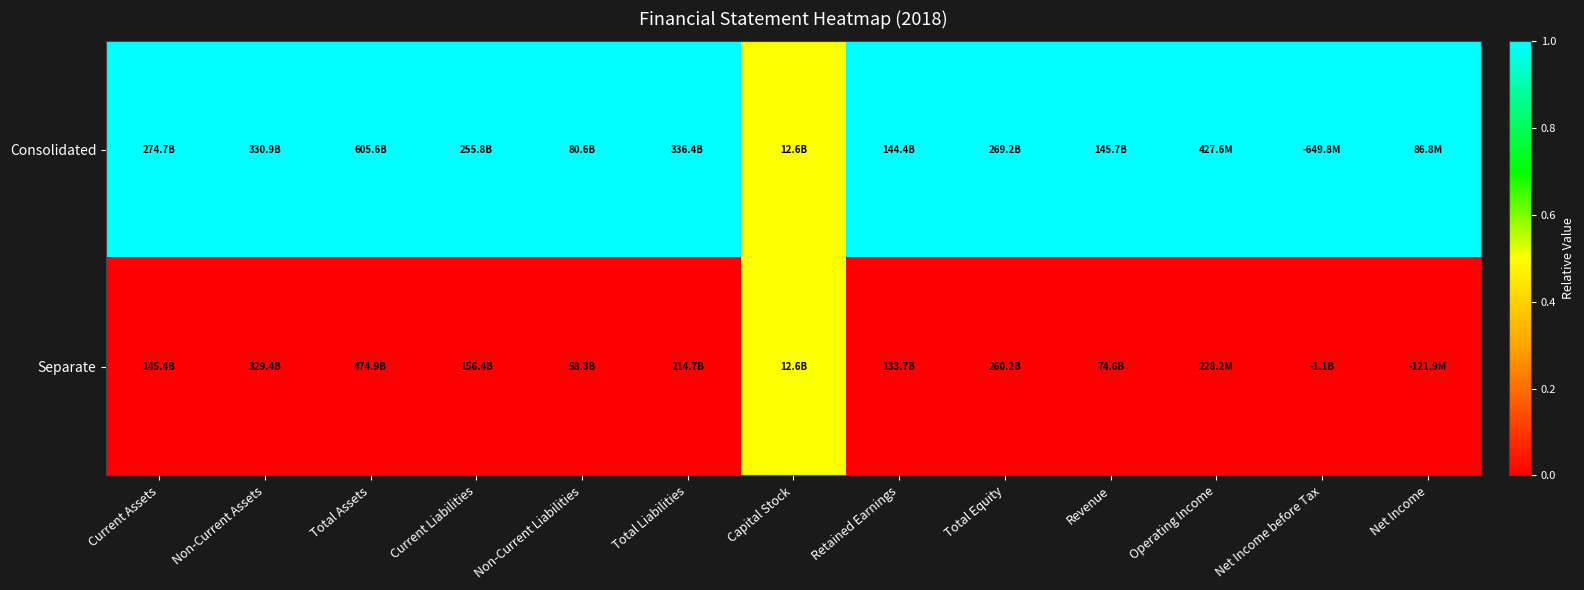

What is the maximum value shown in the chart?

1.0